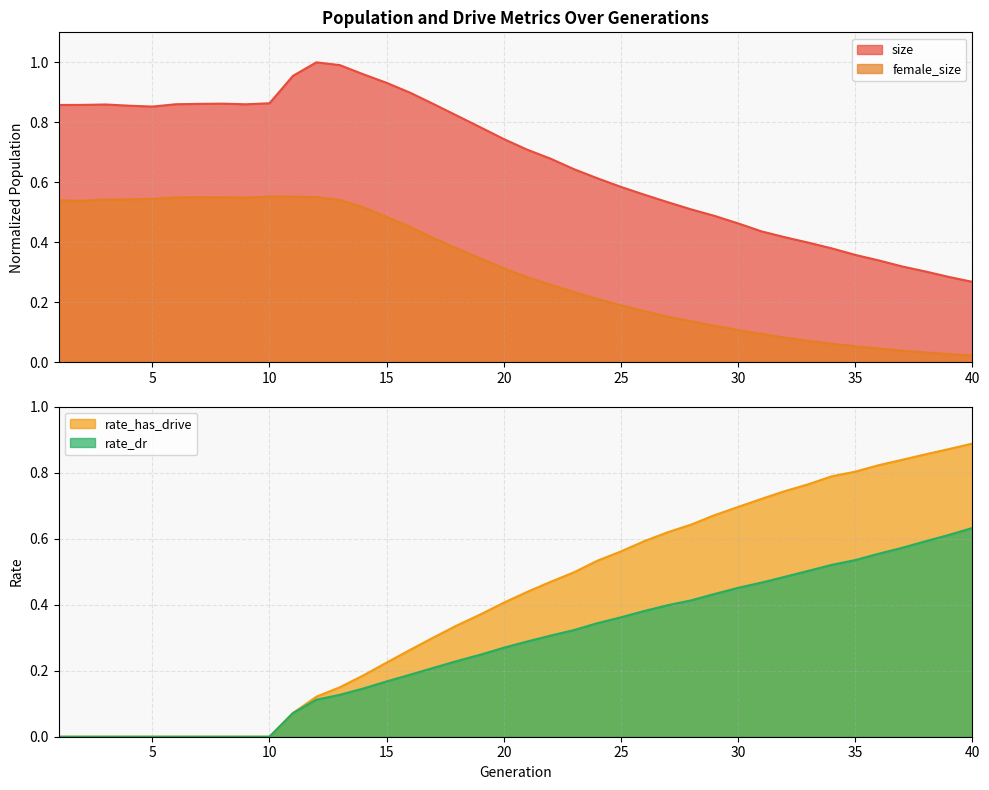

True or false: size and female_size cross at least once.

False